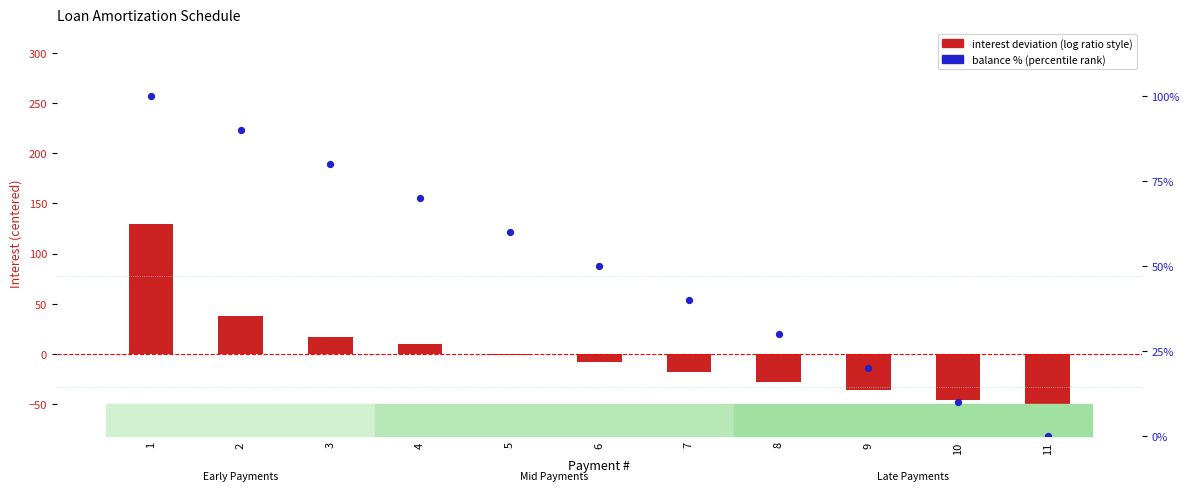

What is the total value across all series at 8?

1.7